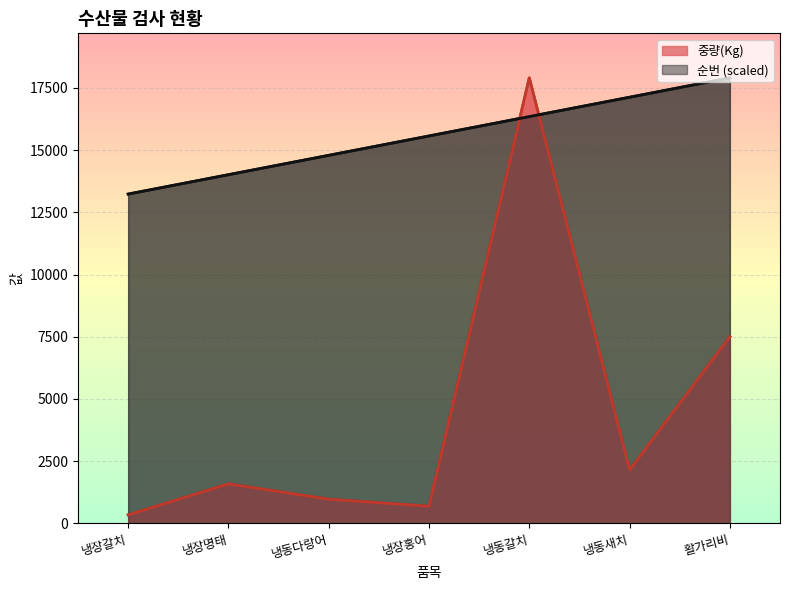

Does the chart display data point markers on the line(s)?

No